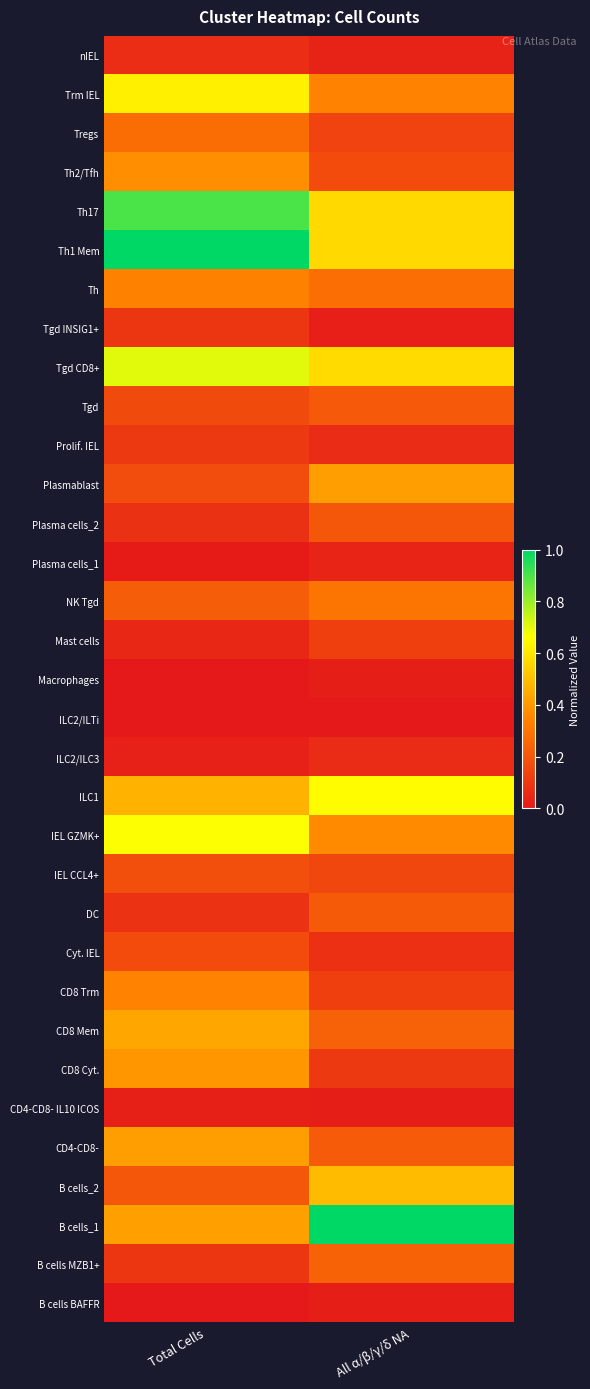

At which category is the sum across all series the highest?

Total Cells